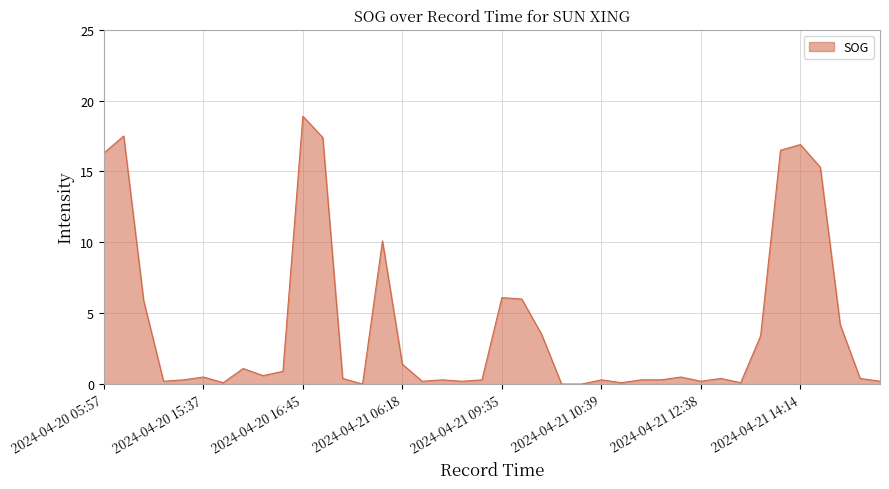

What is the greatest value displayed?

18.9